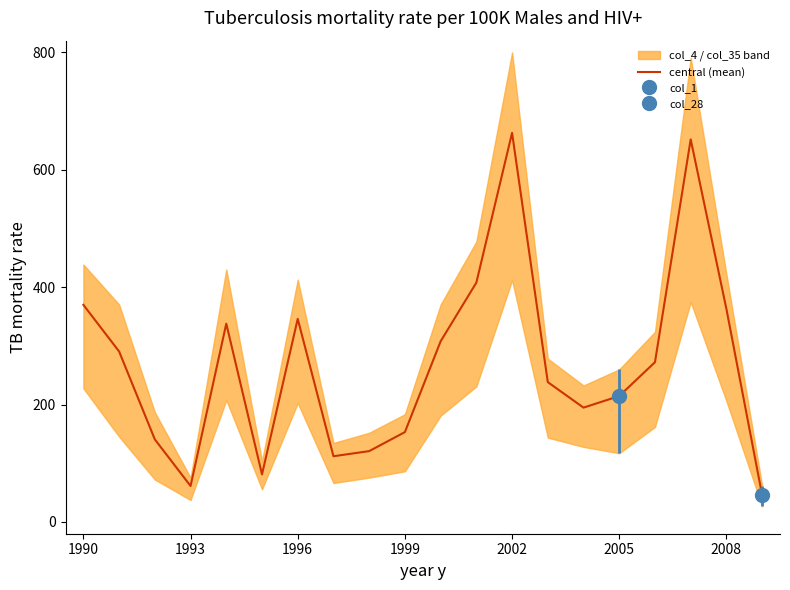

The value of central (mean) at 1996 is 600.2. True or false?

False